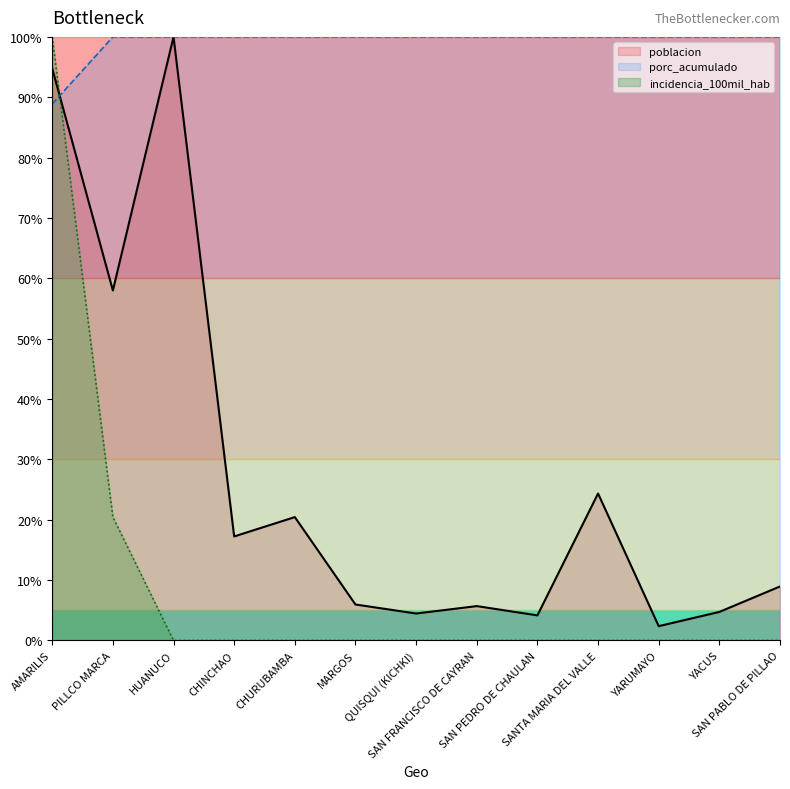

Which series has the widest spread of values?

incidencia_100mil_hab